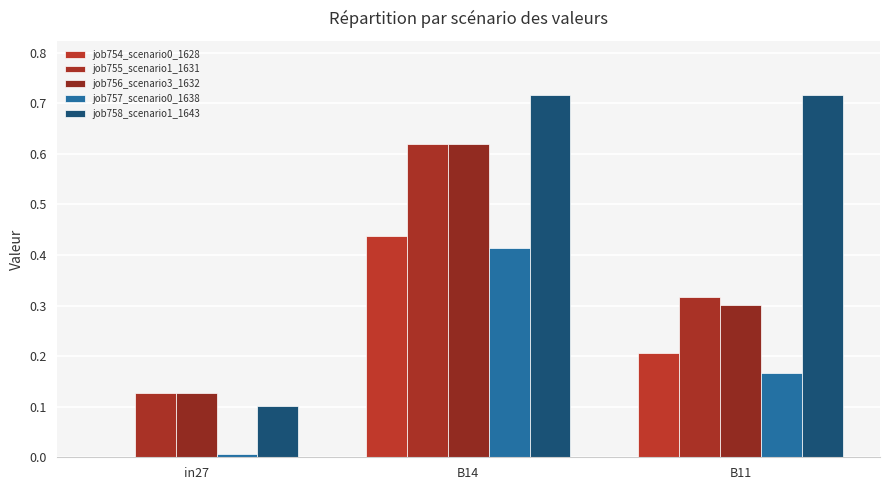

Does the chart contain stacked bars?

No